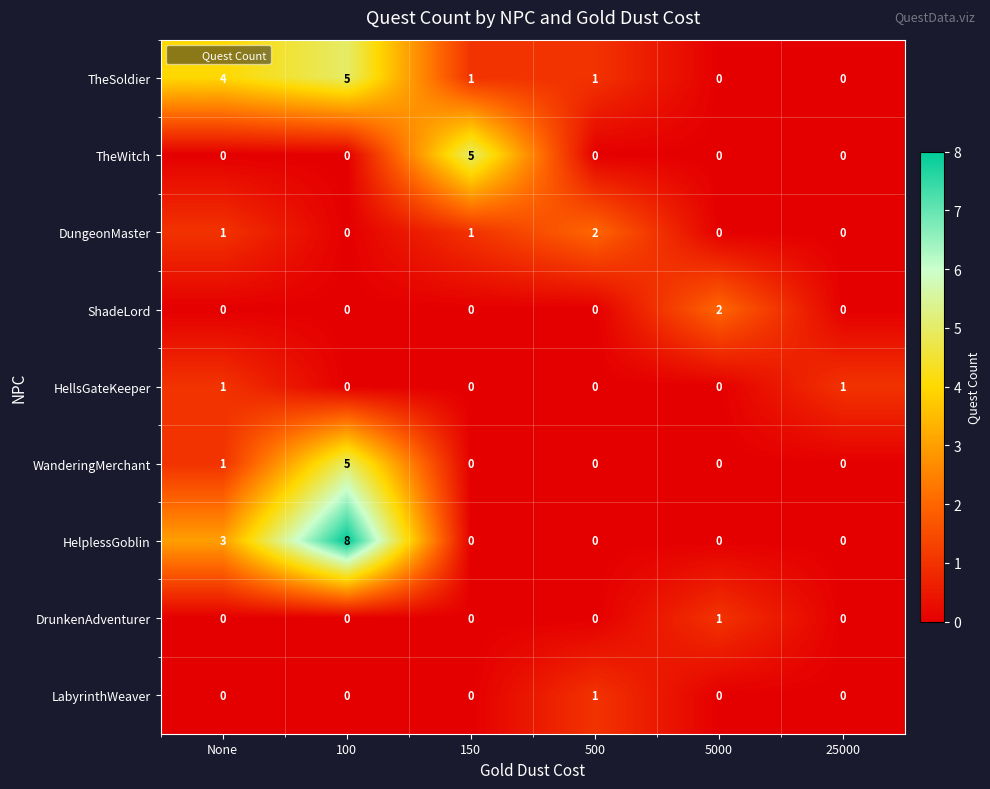

Which series has the largest range (max minus min)?

HelplessGoblin